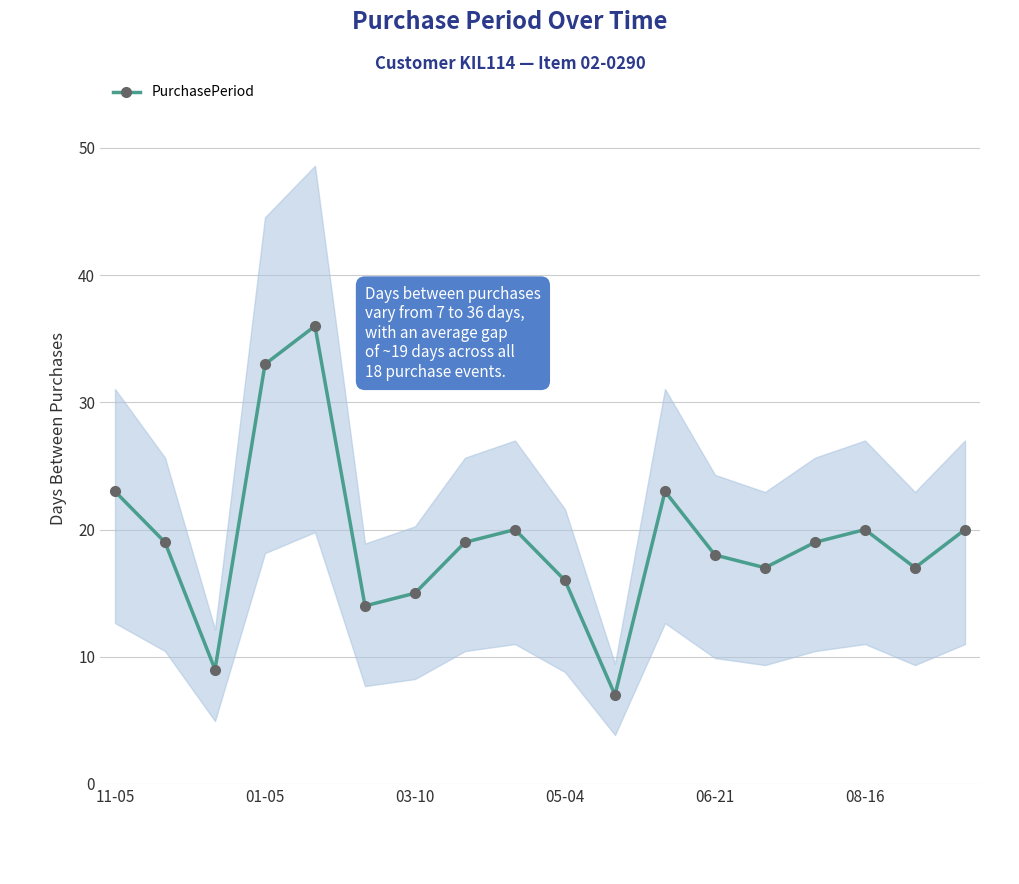

How many interior local valleys (lower than both neighbors) does the data have?

5